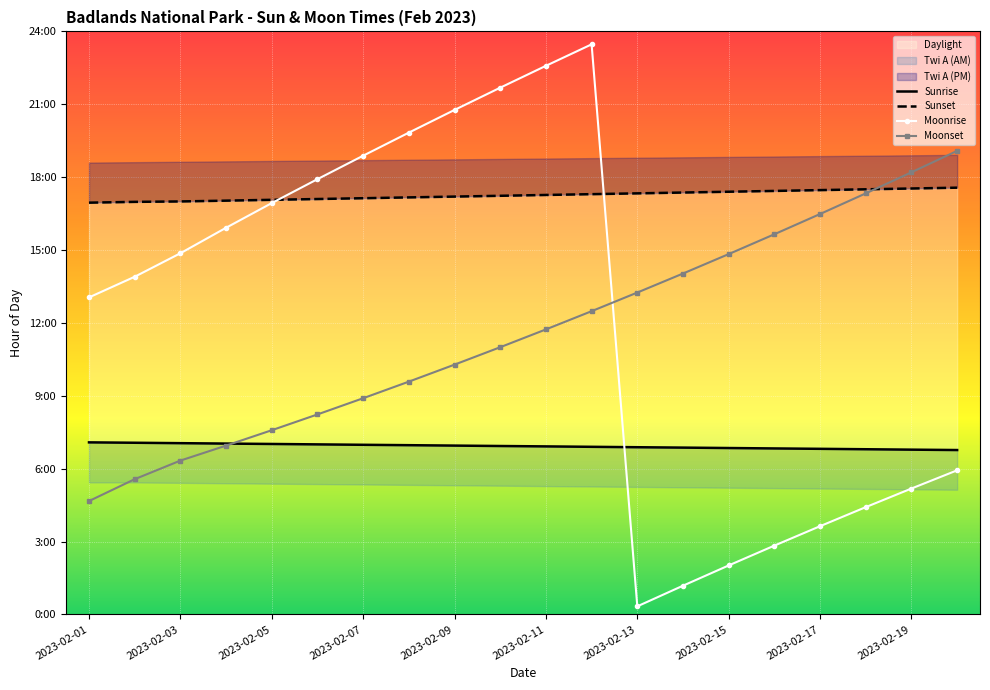

What is the minimum value for Sunrise?

6.8